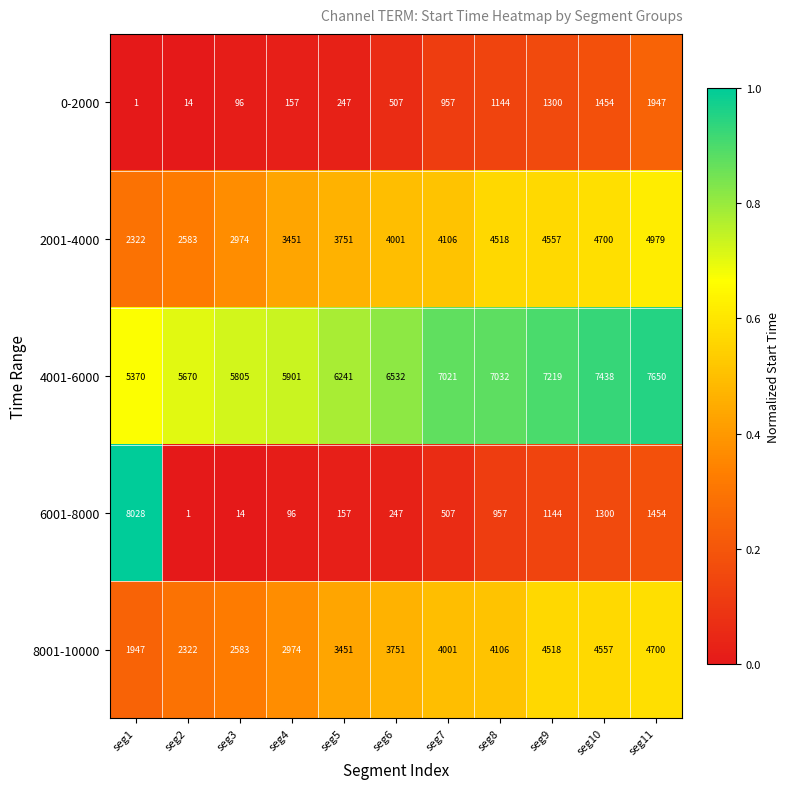

Read the 0-2000 value at seg10, to the nearest 10.

1450